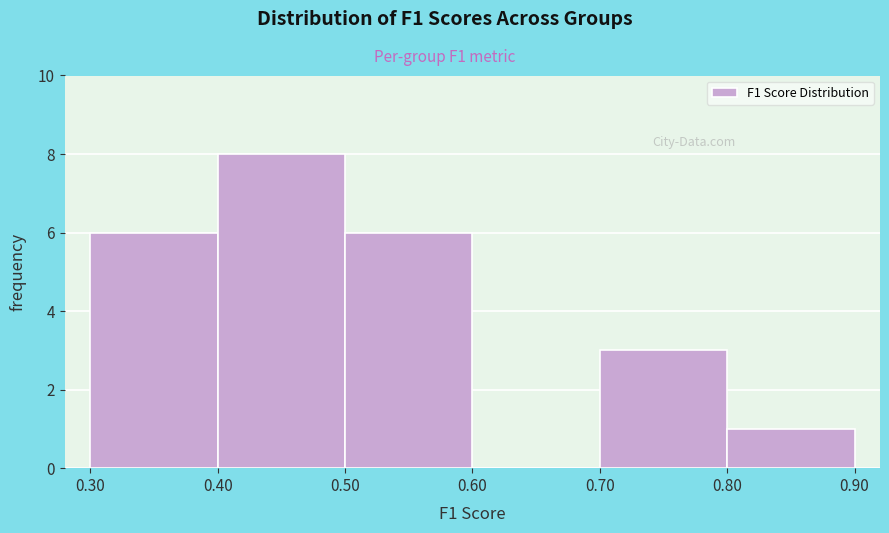

What is the height of the bar covering 0.40 to 0.50 on the x-axis? The values are not printed on the chart, so give them approximately, as read against the axis.

8